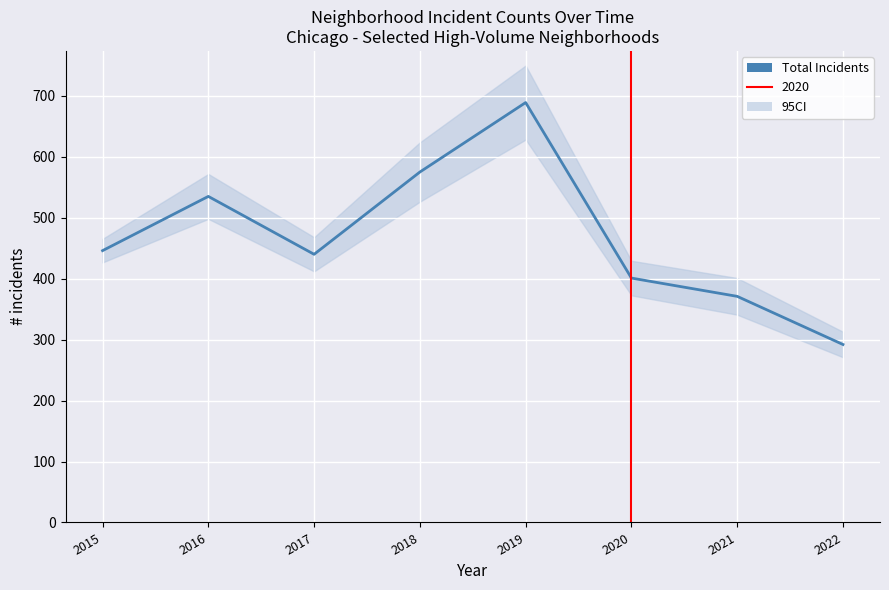

How many lines are shown in the chart?

1